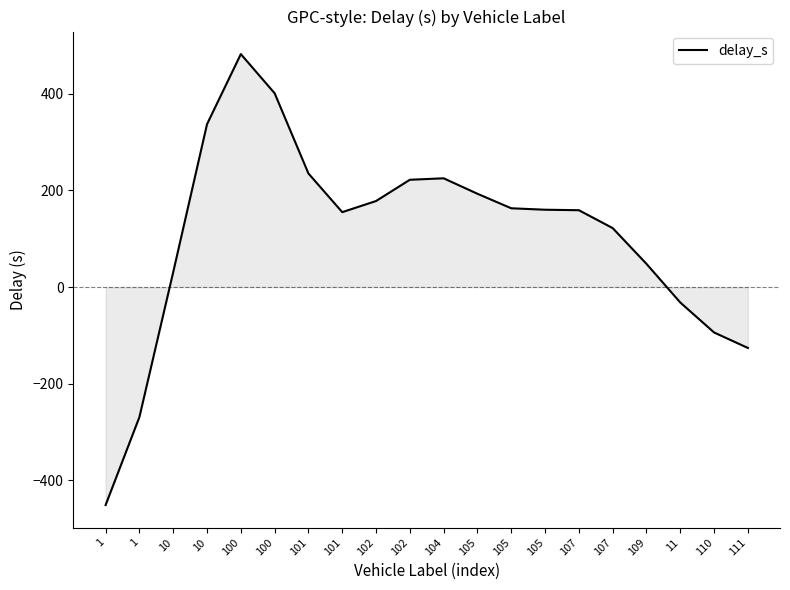

How many lines are shown in the chart?

1